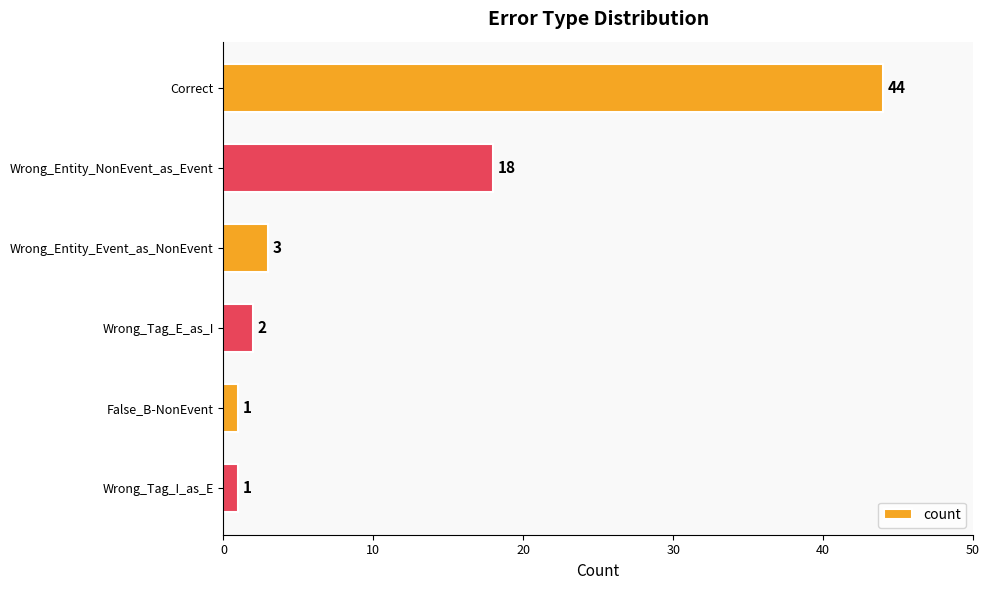

Reading top to bottom, what are all the values shown in this chart?

Correct=44	Wrong_Entity_NonEvent_as_Event=18	Wrong_Entity_Event_as_NonEvent=3	Wrong_Tag_E_as_I=2	False_B-NonEvent=1	Wrong_Tag_I_as_E=1